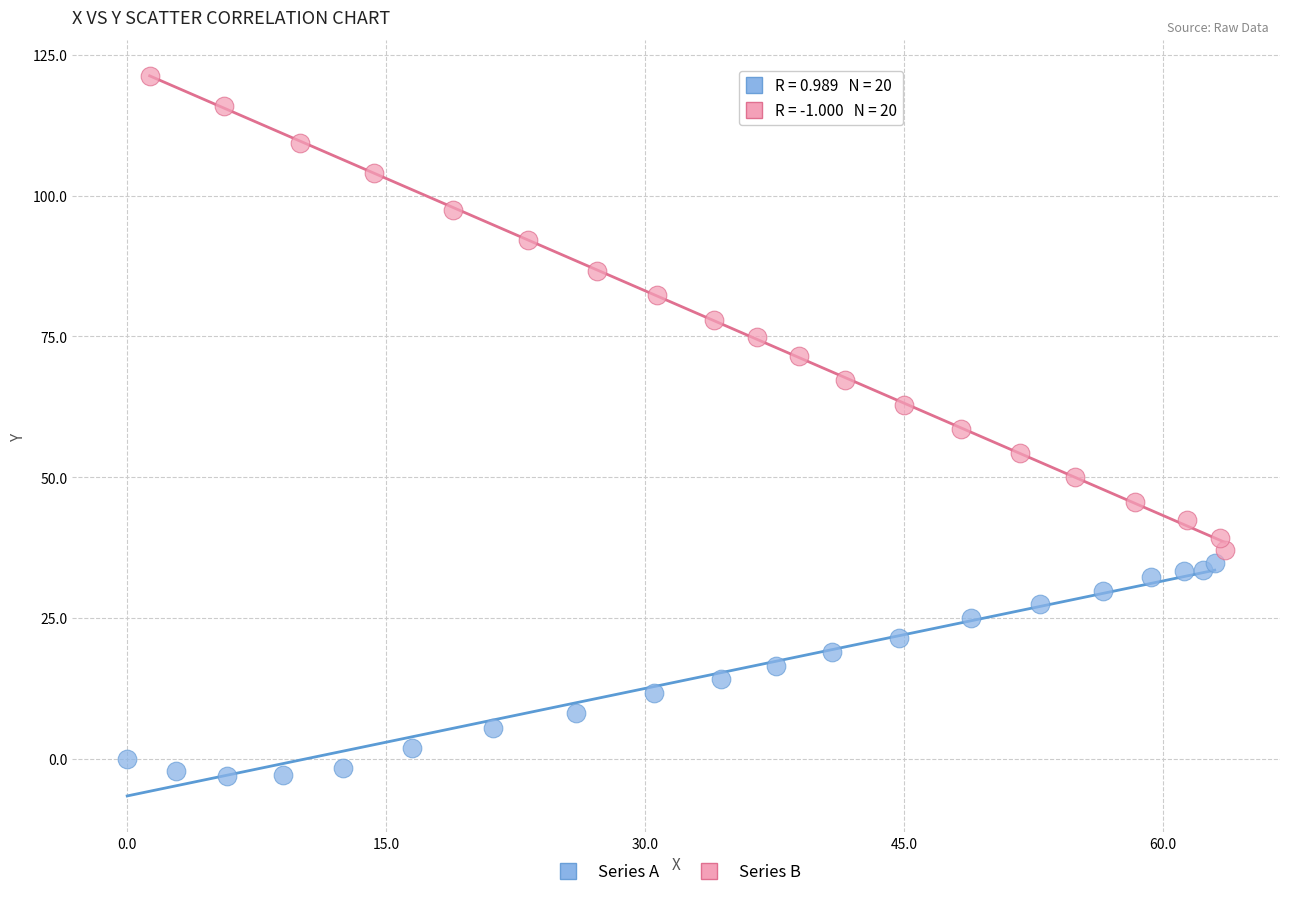

Which series reaches the minimum Y coordinate?

Series A